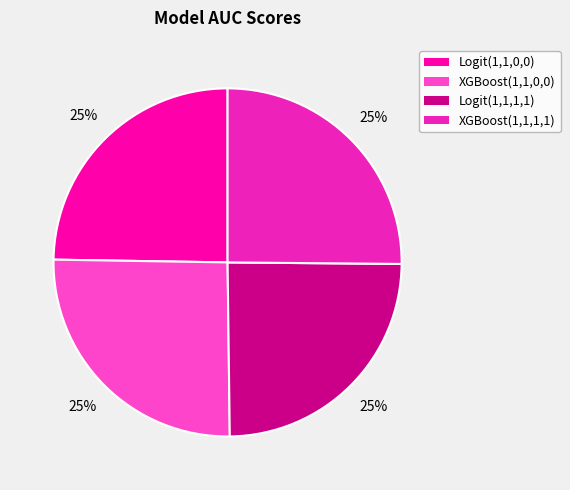

To the nearest percent, what portion does Logit(1,1,1,1) represent?

25%